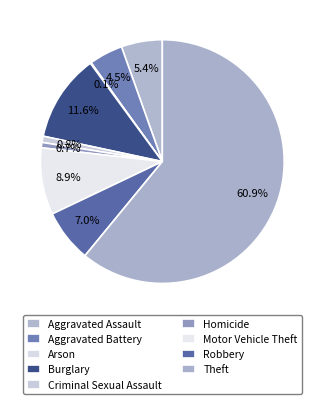

What is the total percentage of Criminal Sexual Assault and Aggravated Battery?

5.3%